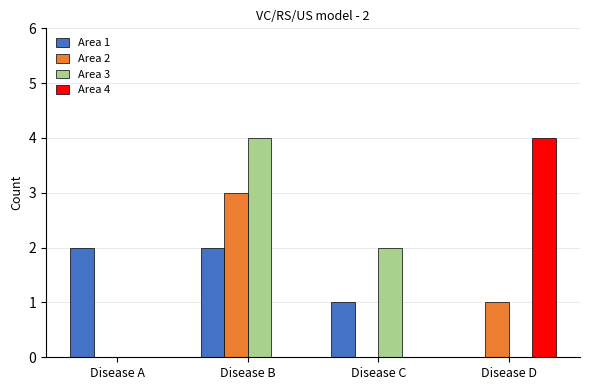

What is the total value across all series at Disease D?

5